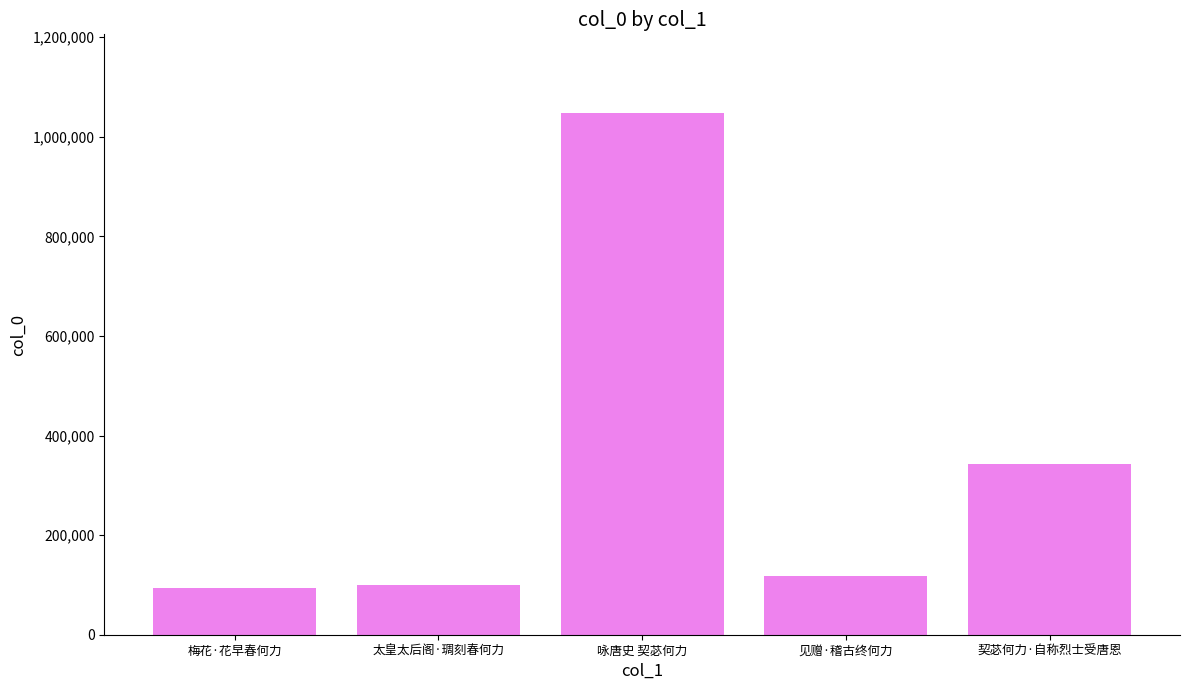

What is the average value?

340622